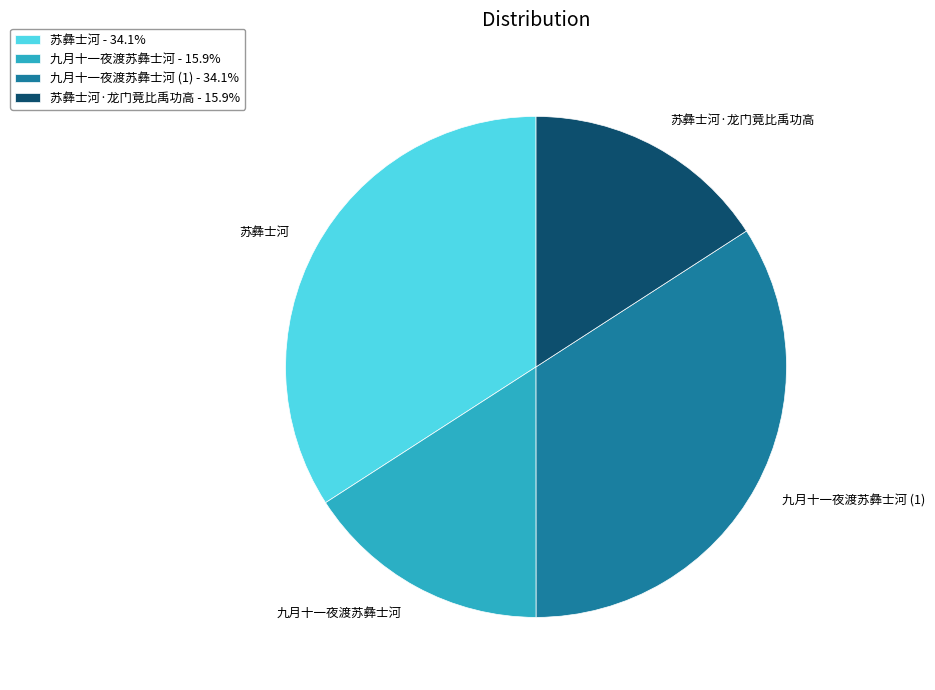

Is there a majority slice in this chart?

No